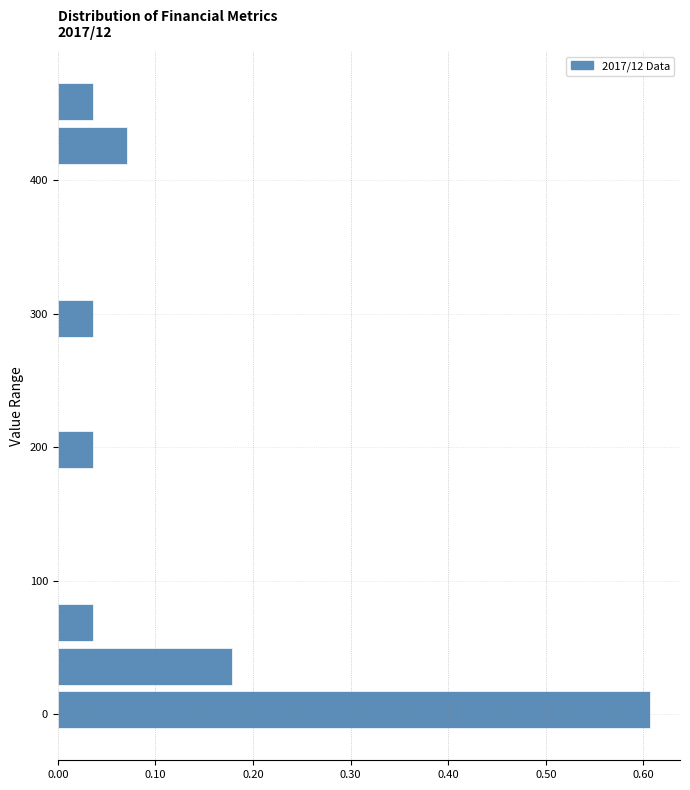

Around what value on the y-axis is the longest bar? Give the approximate position of its centre, as read against the axis.

0